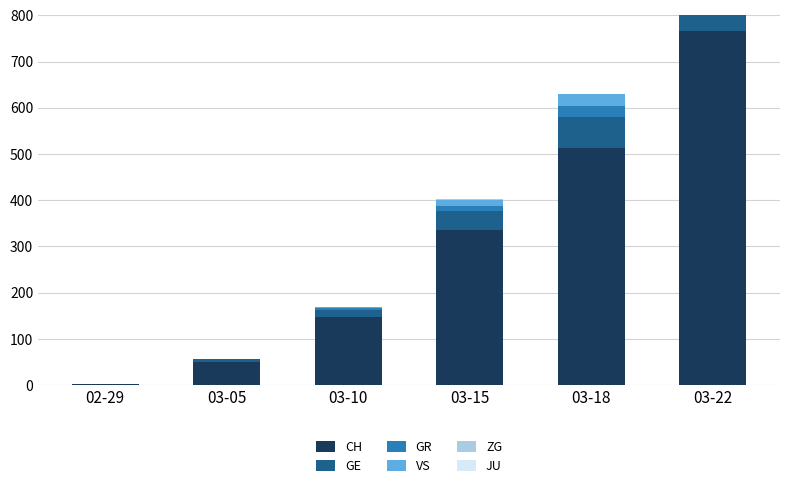

How many values in the ZG series are below 1?

3